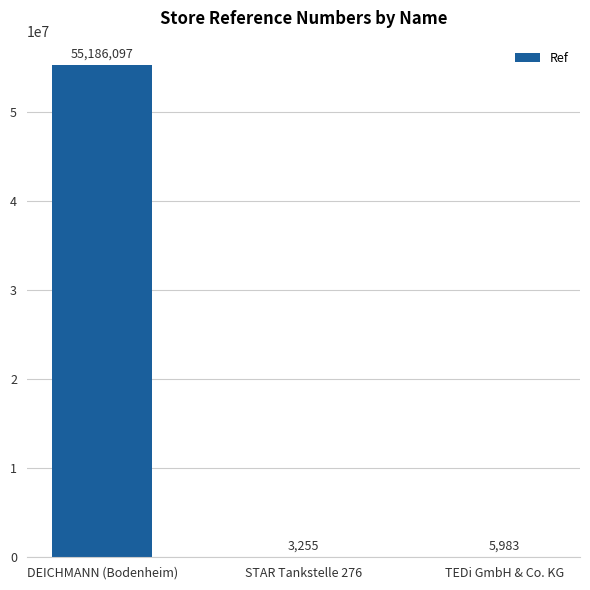

At which category does the chart reach its peak across all series?

DEICHMANN (Bodenheim)